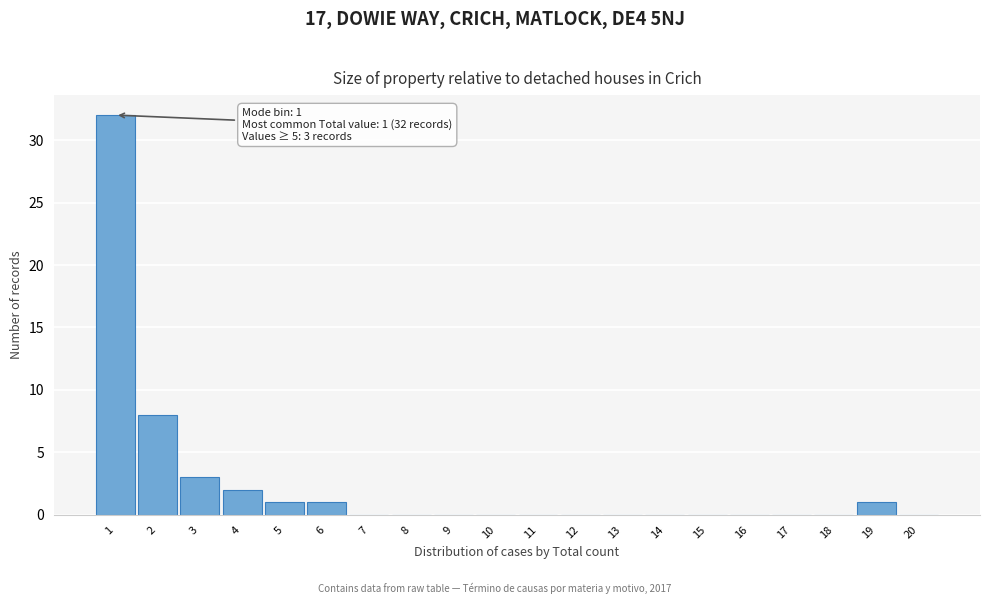

Which range on the x-axis has the tallest bar?

0.5 to 1.5